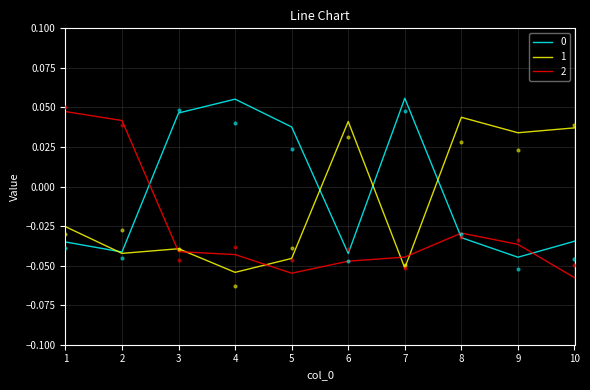

What are all the series names shown in the legend?

0, 1, 2